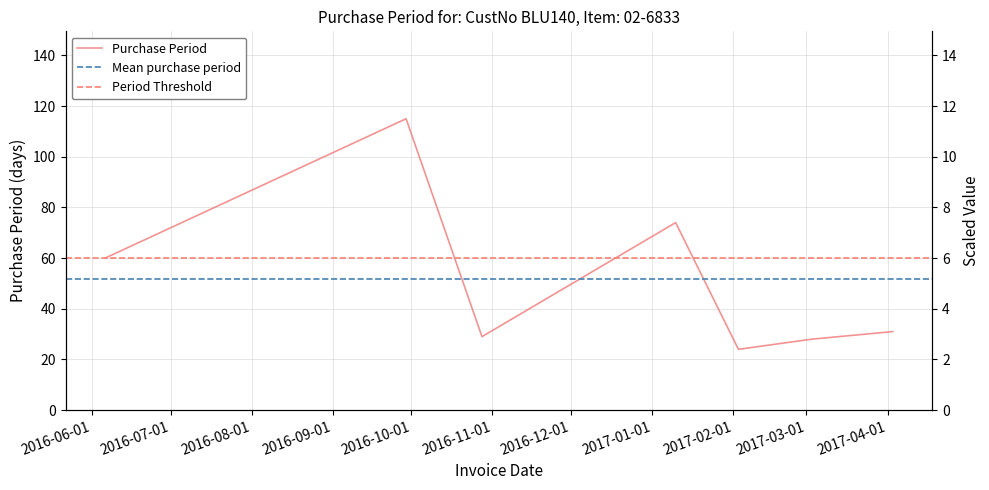

The chart shows a value of 29 at 2016-10-28. True or false?

True